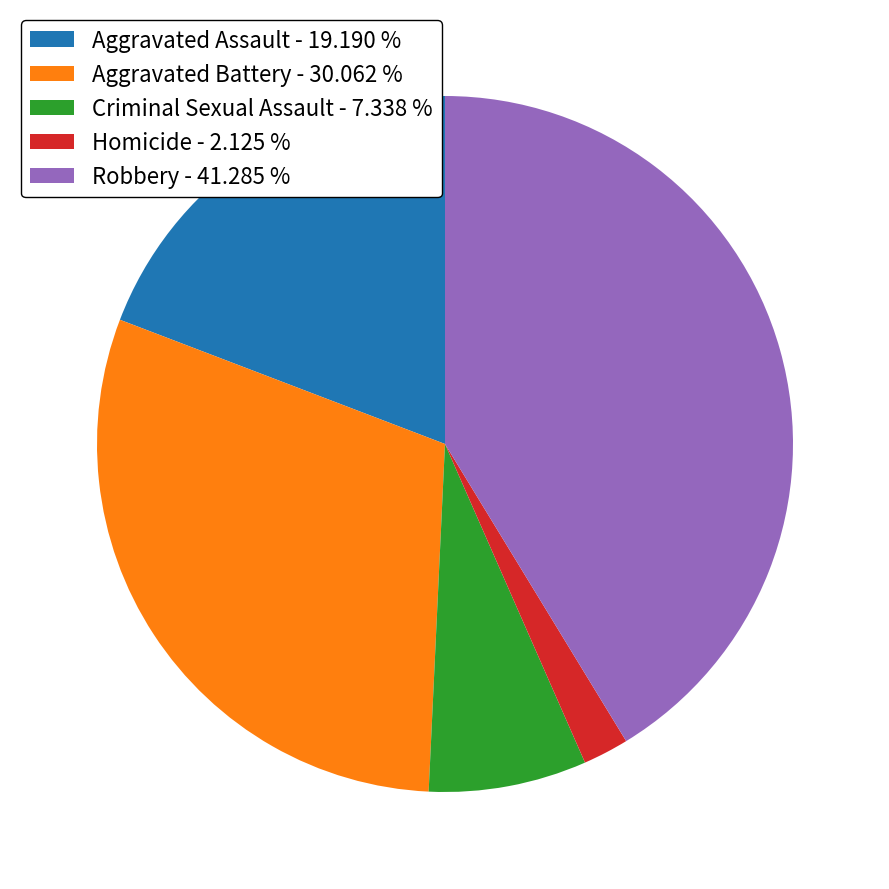

Does Aggravated Assault represent more than half of the total?

No